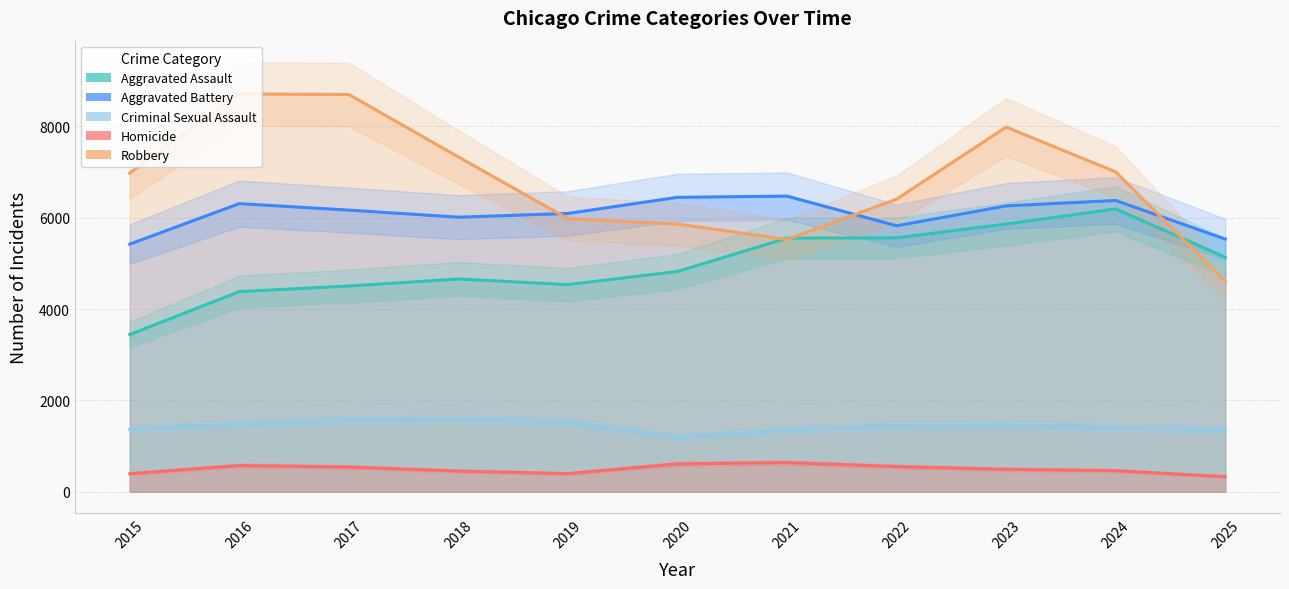

Does the chart display data point markers on the line(s)?

No